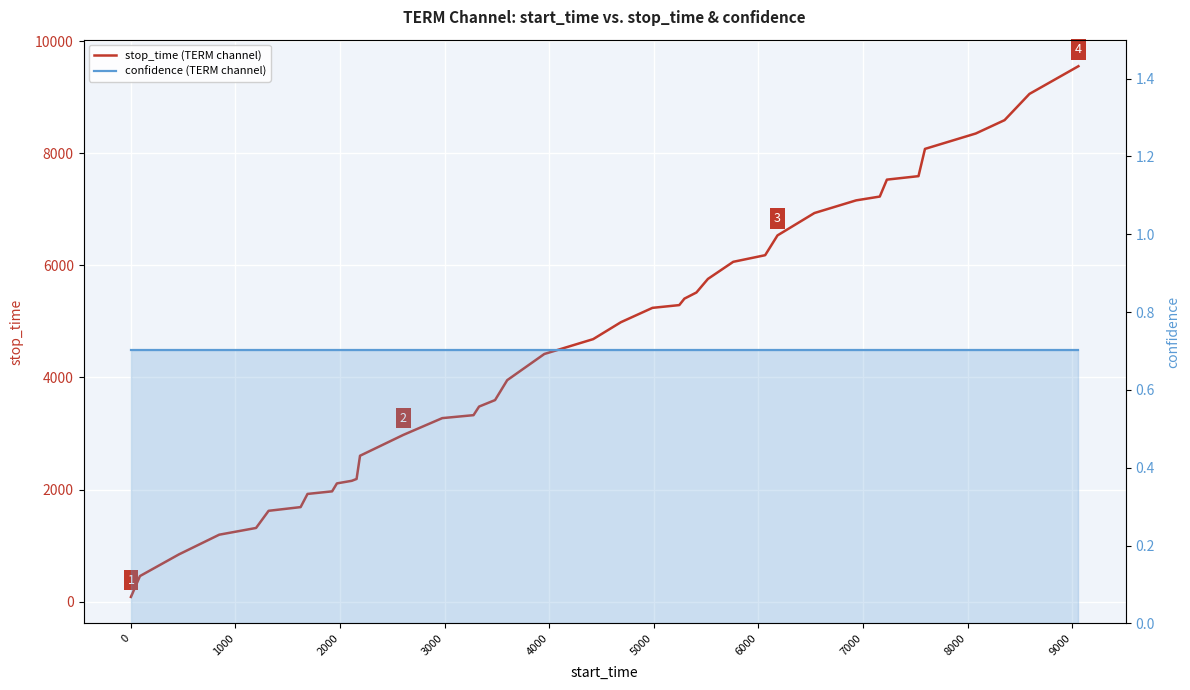

What is the value of the confidence (TERM channel) point at the 14th from the left?

0.7